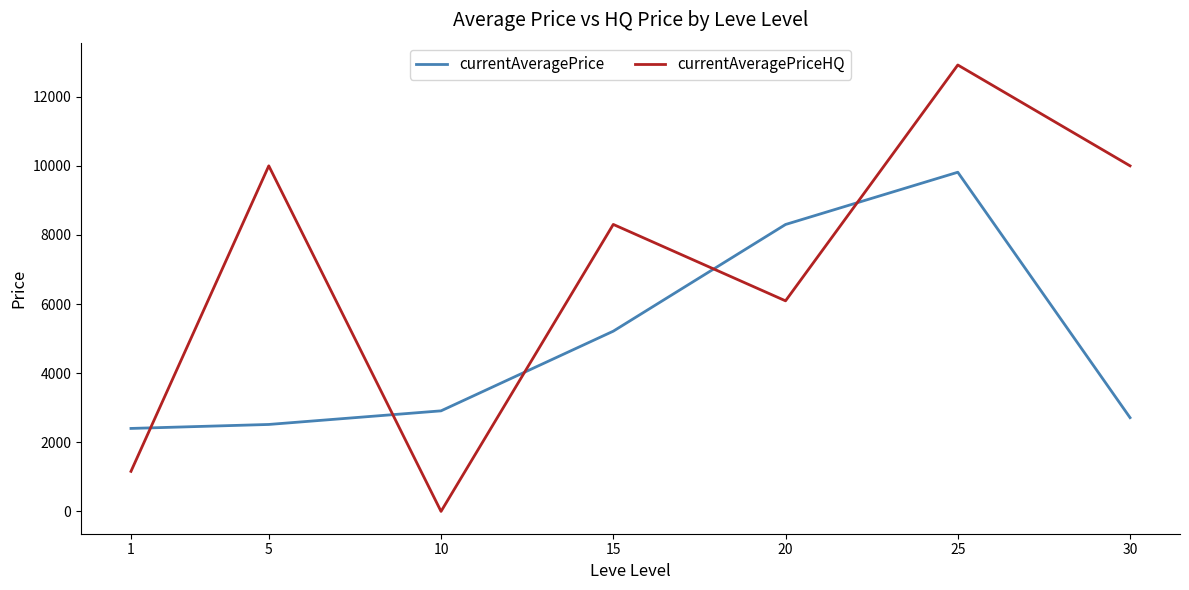

The currentAveragePrice series shows 3830.3 at 30. True or false?

False